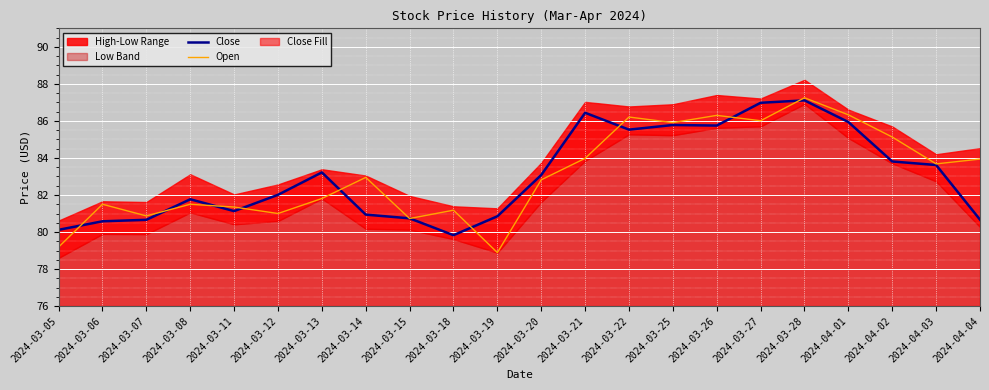

Rank the series by their maximum value, from highest to lowest.

Open, Close